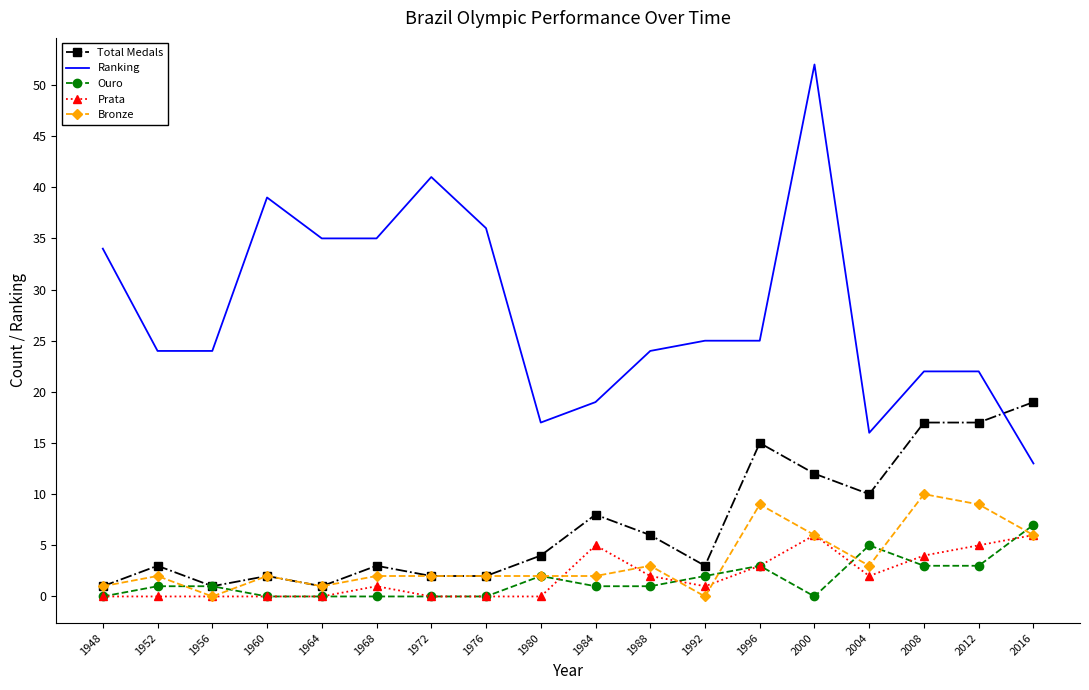

What are all the series names shown in the legend?

Total Medals, Ranking, Ouro, Prata, Bronze